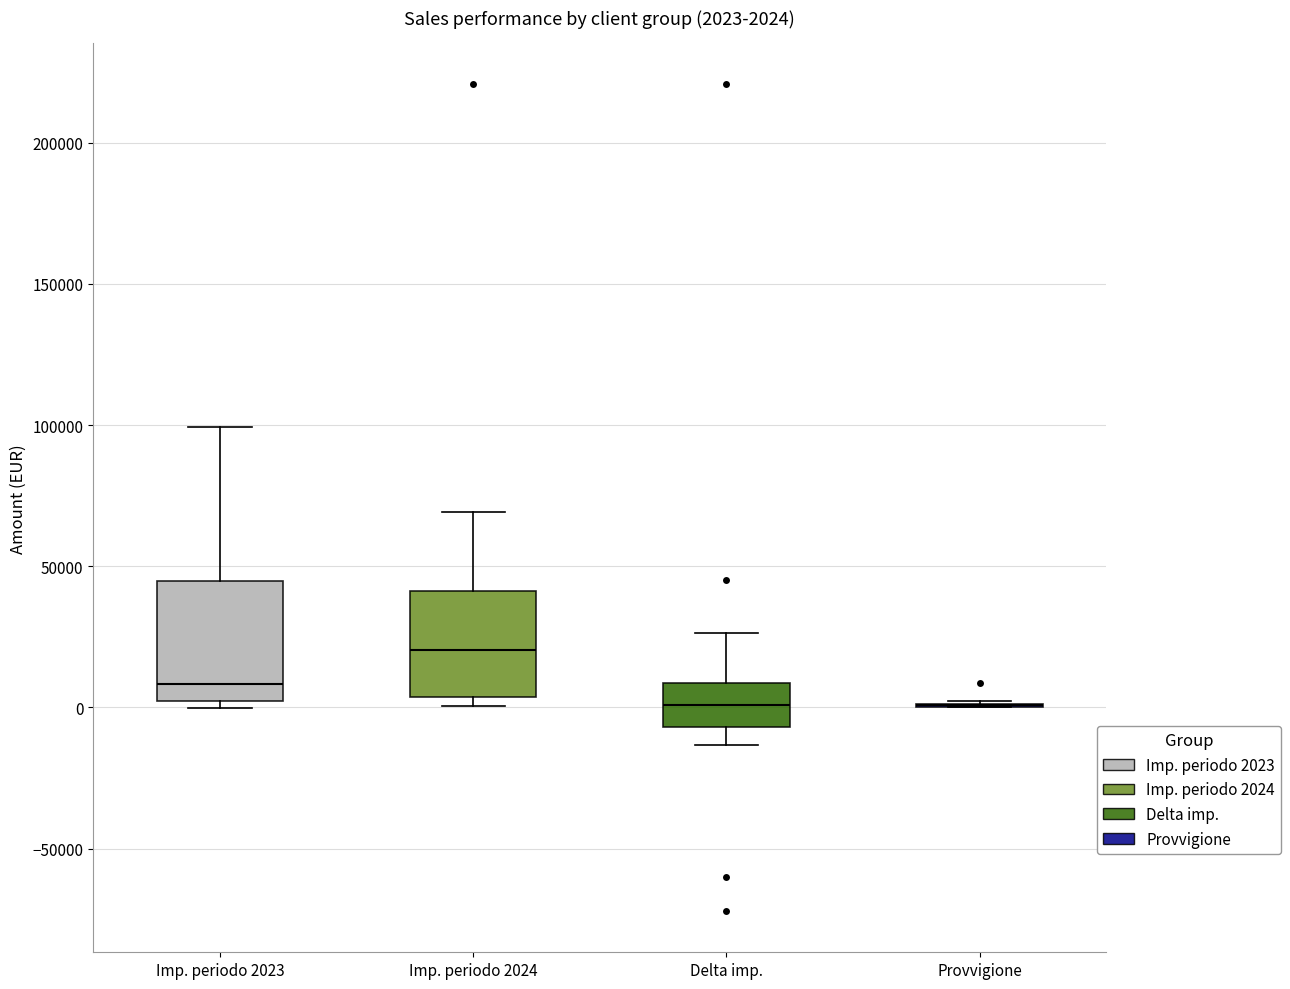

Which box is the tallest, from its lower edge to its upper edge?

Imp. periodo 2023